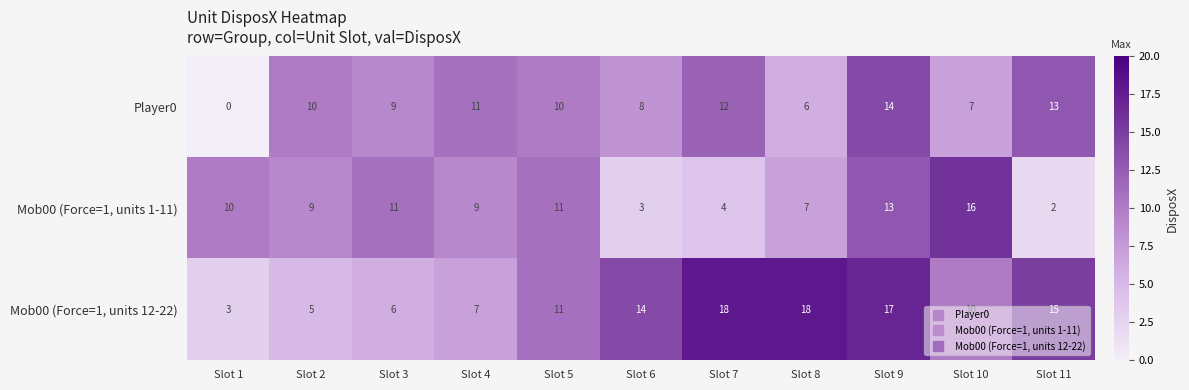

List the series in order of their overall mean, lowest first.

Mob00 (Force=1, units 1-11), Player0, Mob00 (Force=1, units 12-22)